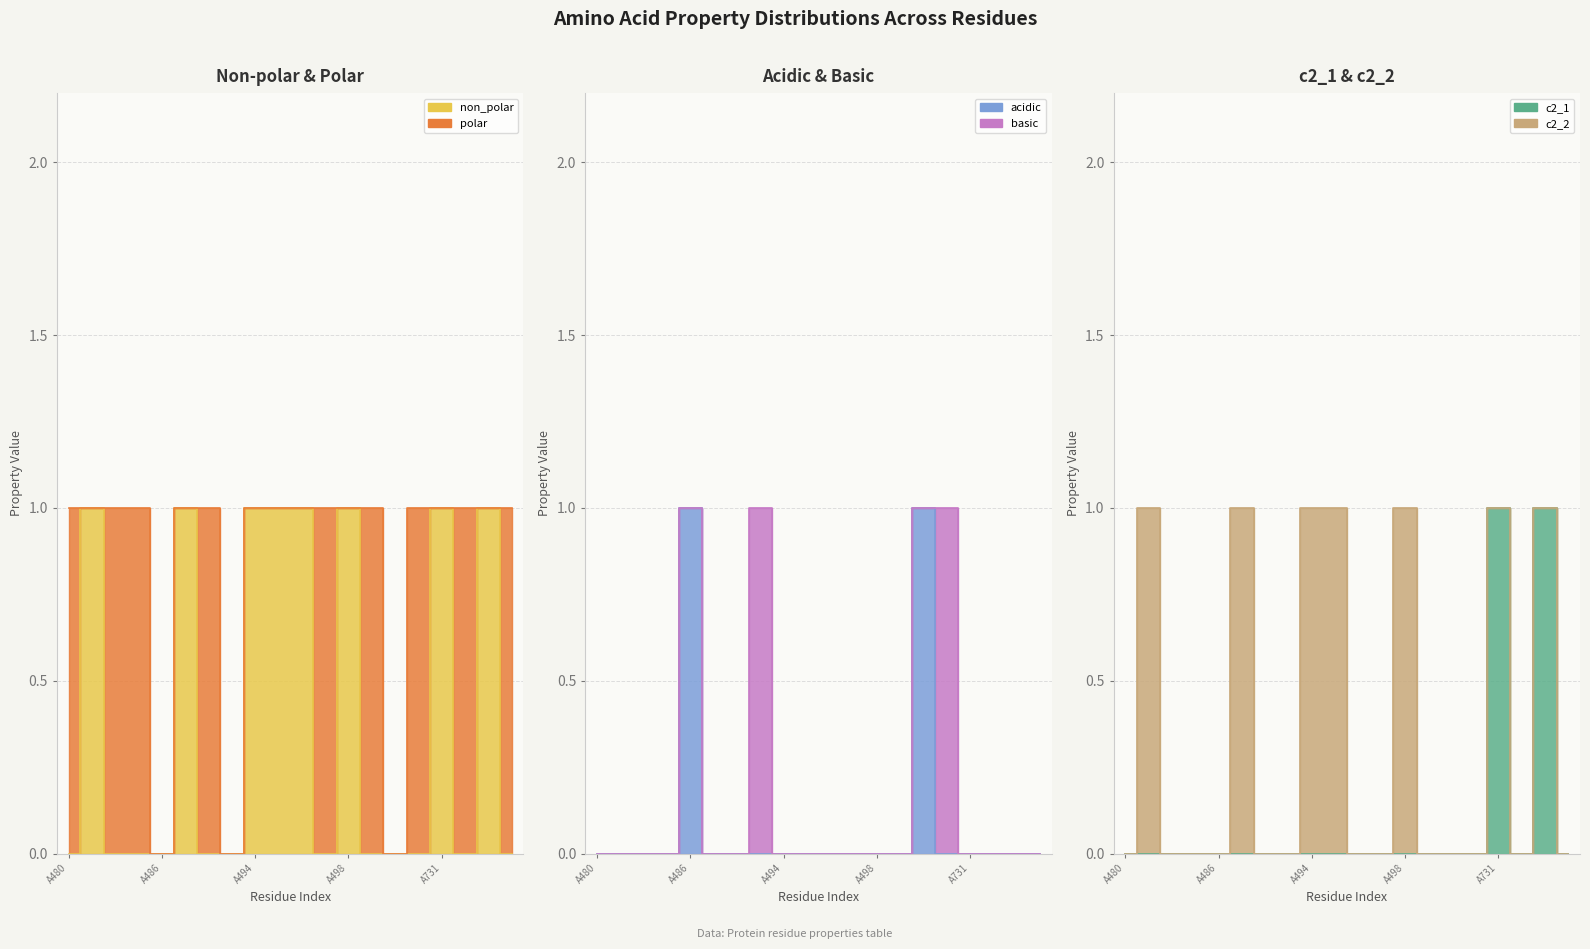

In c2_1, how many points are higher than both neighbors (excluding endpoints)?

2